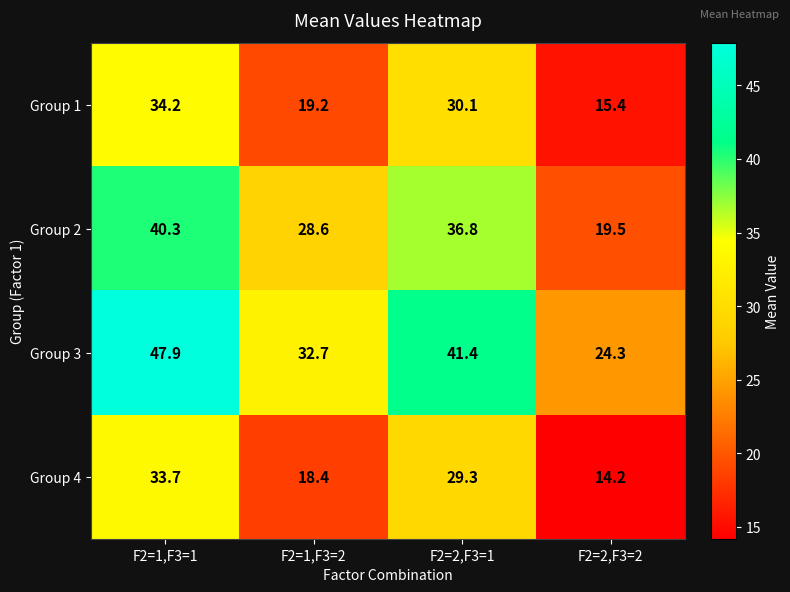

At which label does Group 3 reach its peak?

F2=1,F3=1